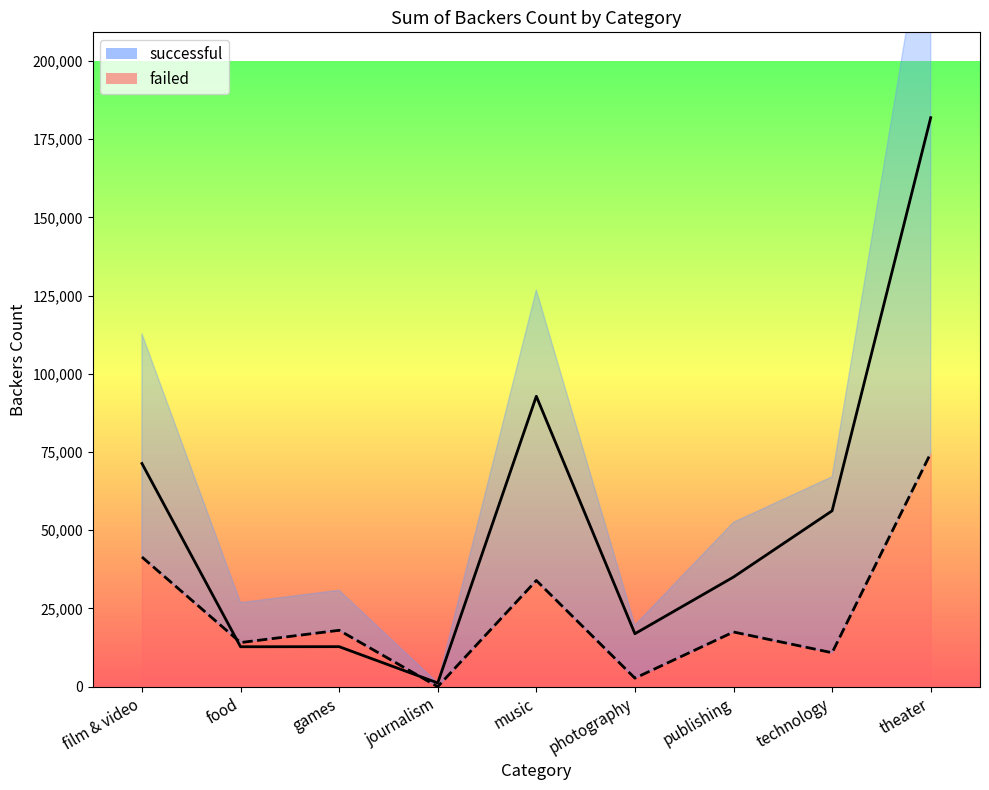

What is the value of the failed point at the 3rd from the left?

18020